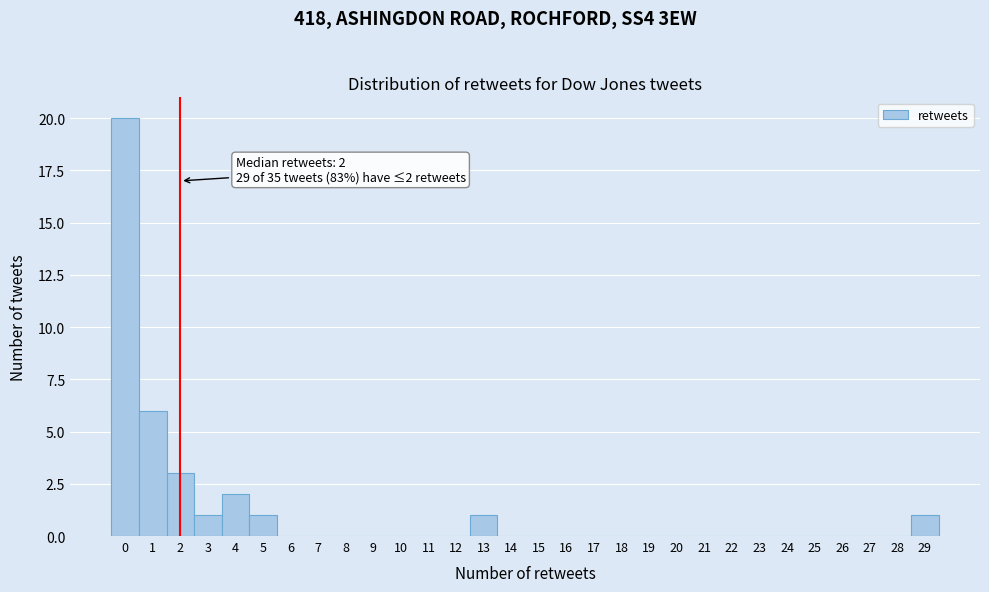

Over which range of the x-axis is the bar tallest?

-0.5 to 0.5